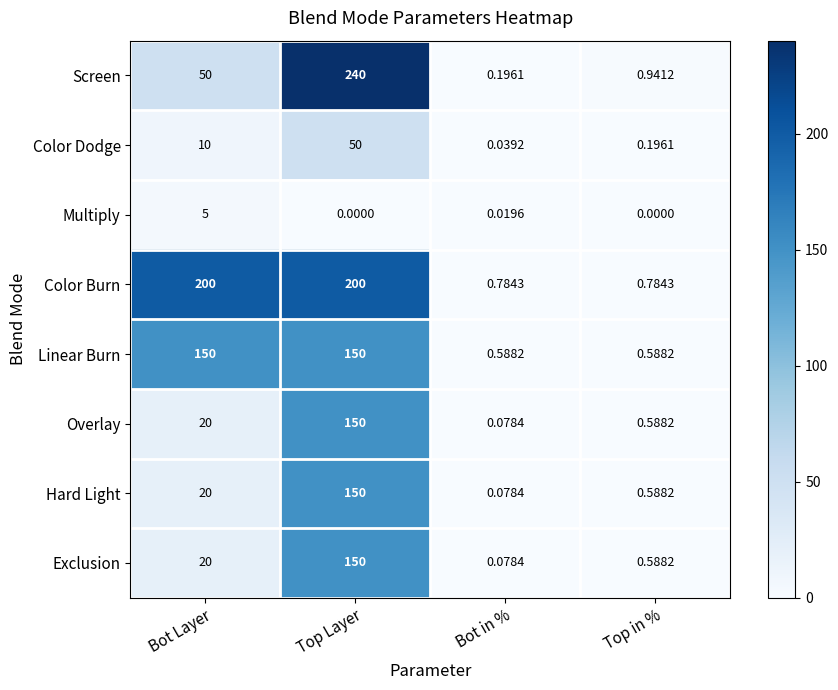

At which category is the sum across all series the highest?

Top Layer